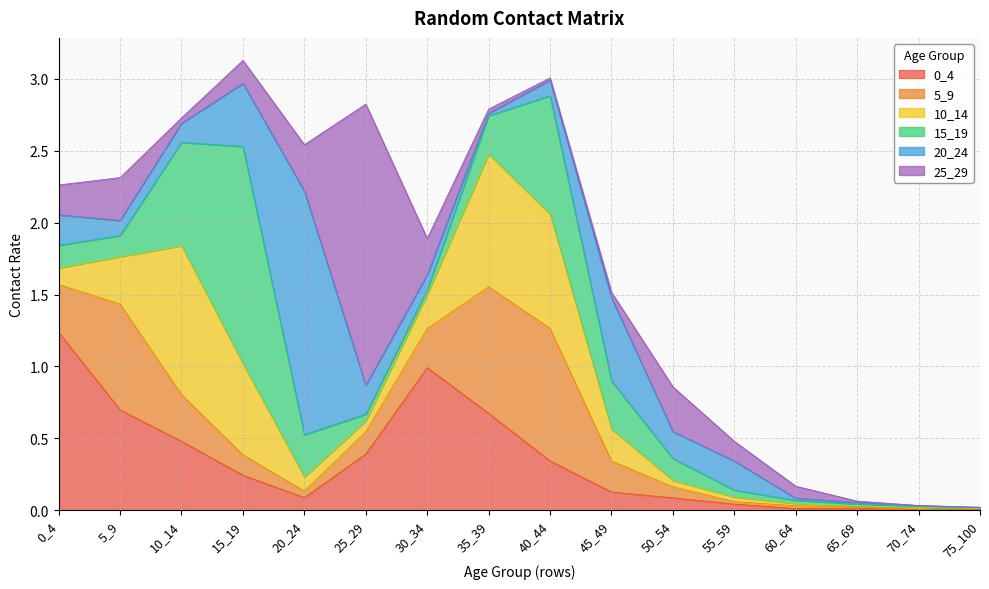

In 20_24, how many points are lower than both neighbors (excluding endpoints)?

3